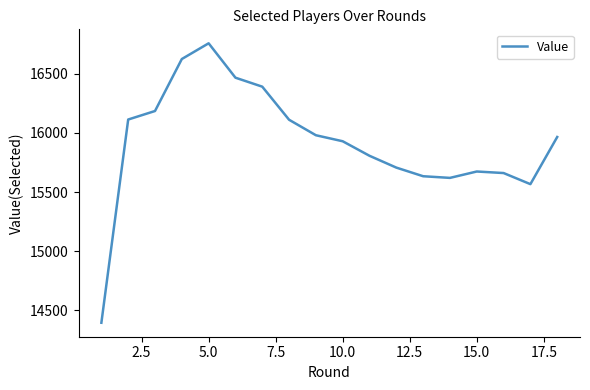

True or false: the data has more than 1 interior local peaks.

True